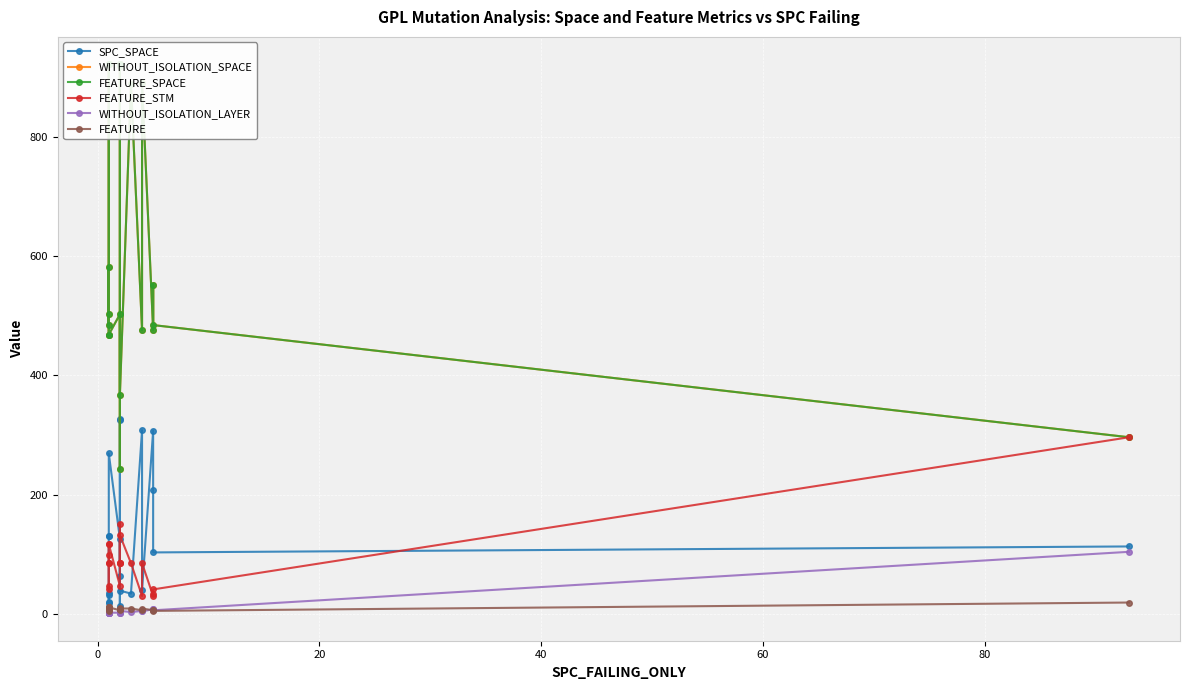

In SPC_SPACE, how many points are lower than both neighbors (excluding endpoints)?

6